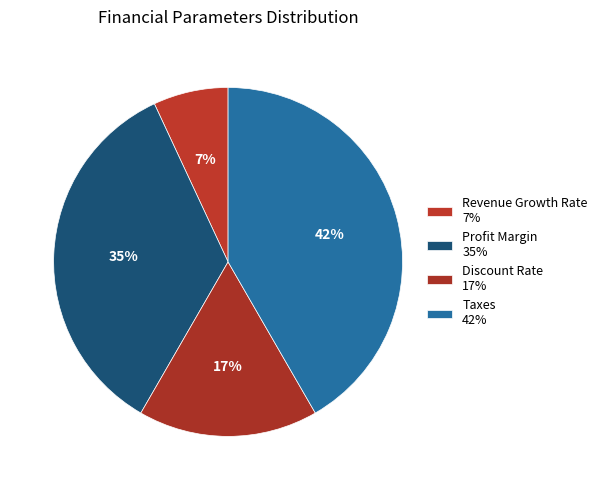

Count the number of slices in the pie.

4